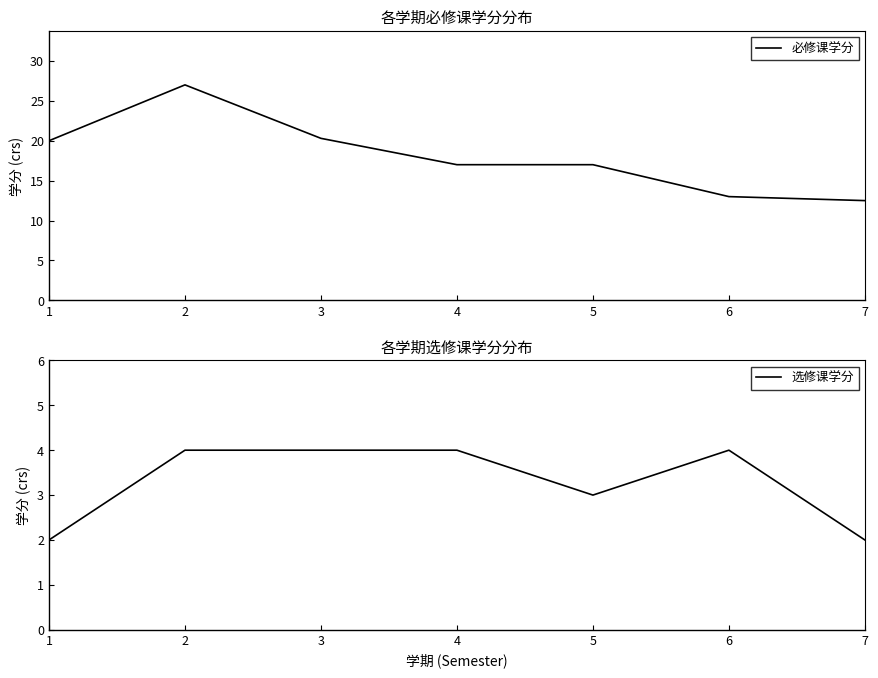

How many lines are shown in the chart?

2